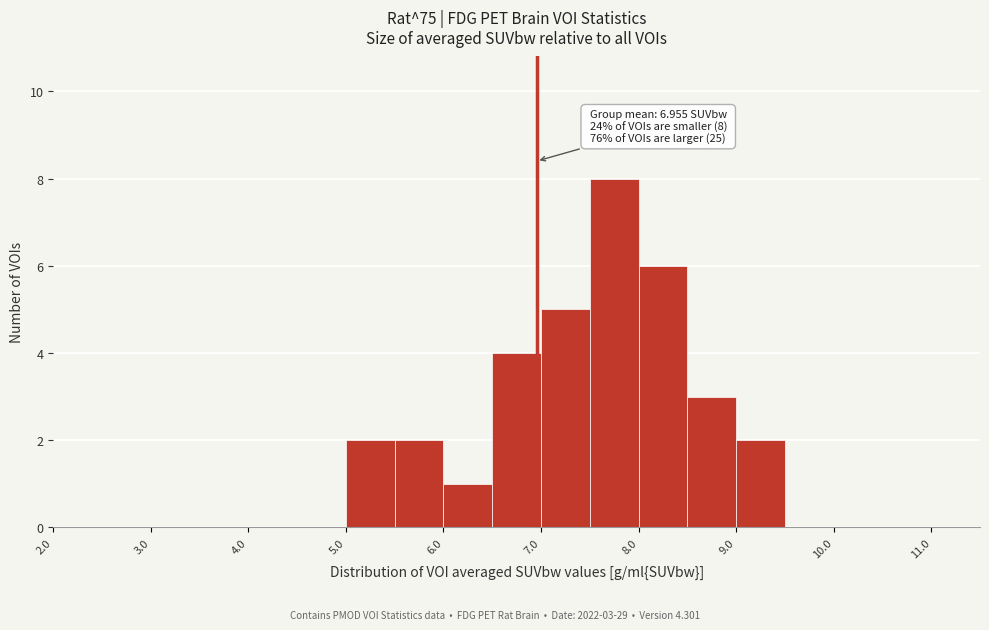

Which range on the x-axis has the tallest bar?

7.5 to 8.0